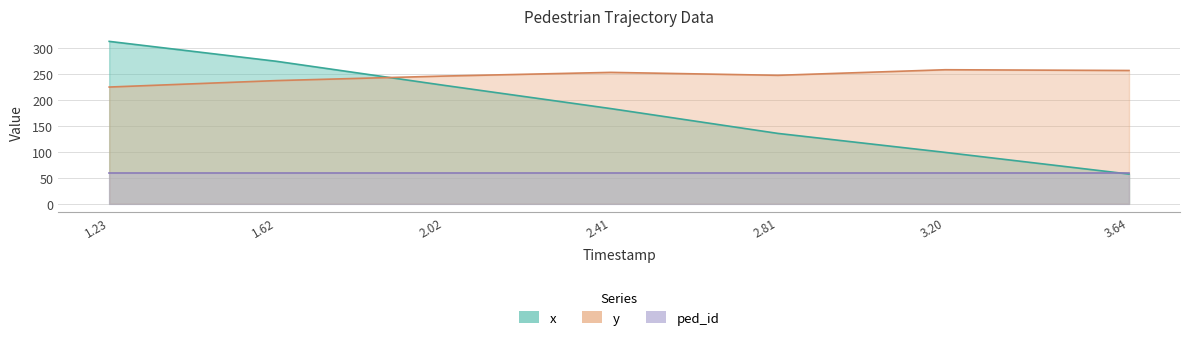

How many times do x and y cross each other?

1